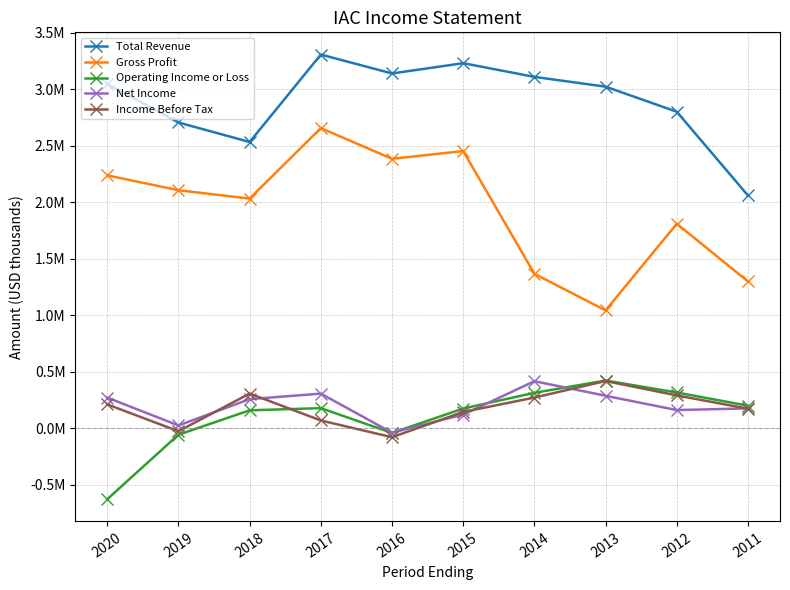

Which series changed the most between 2017 and 2012?

Gross Profit